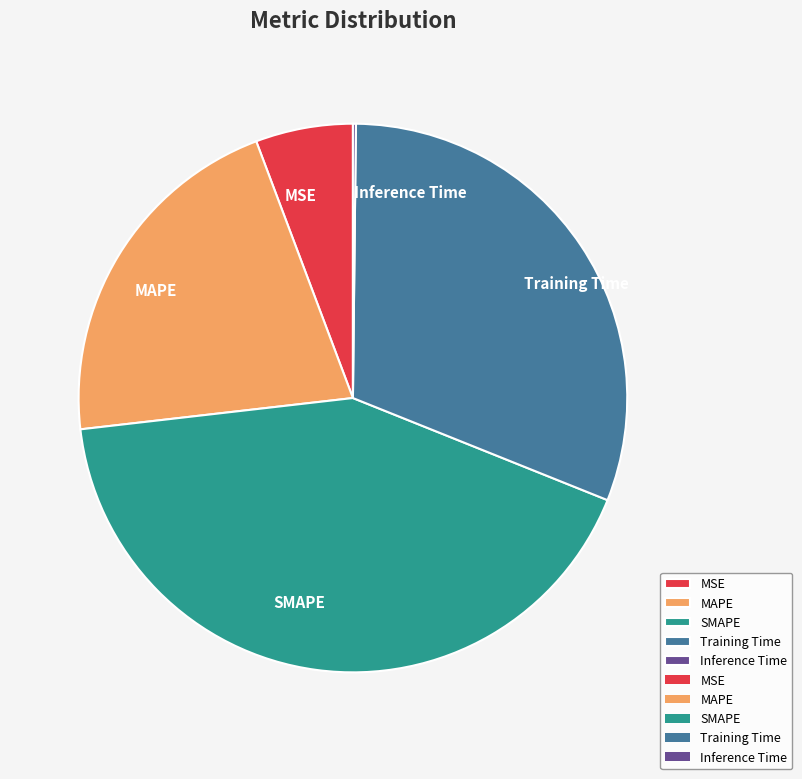

Which has a higher value, MAPE or MSE?

MAPE